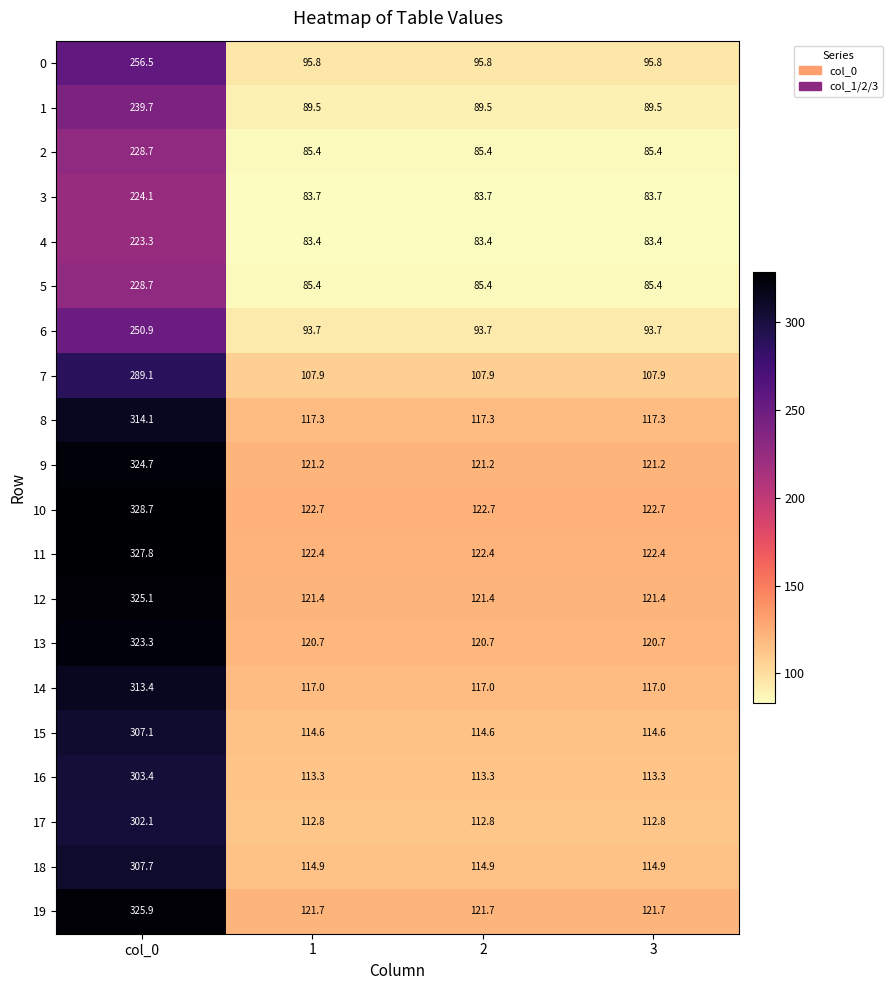

Which category has the highest value in the 1 series?

col_0